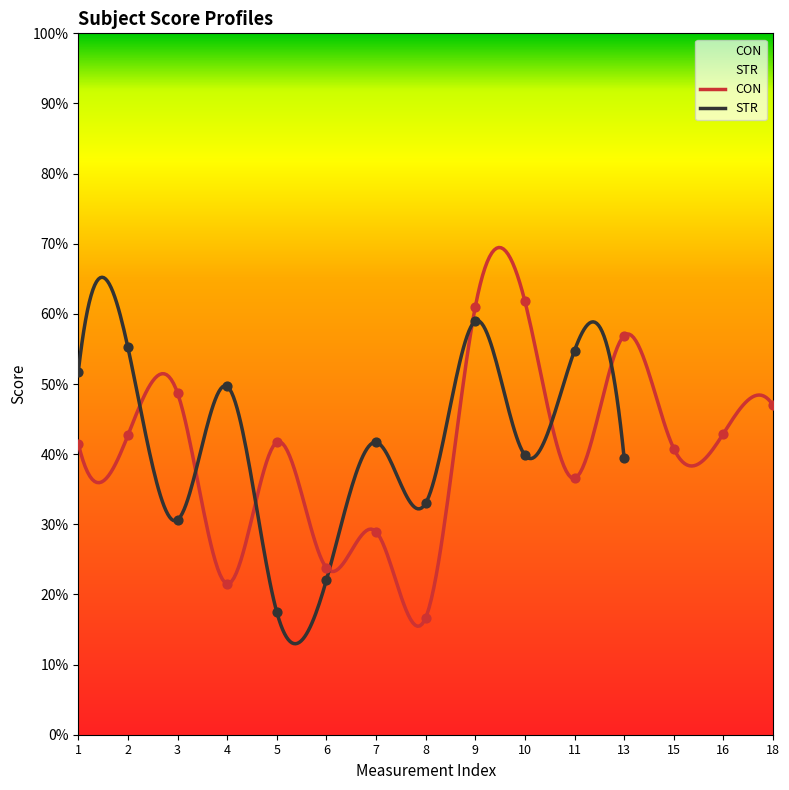

What is the ratio of the value at 15 to the value at 2?

1.0